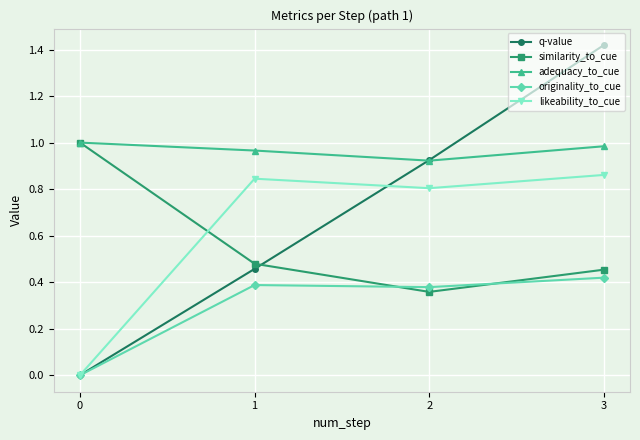

True or false: adequacy_to_cue has a value of 1.0 at 0.

True